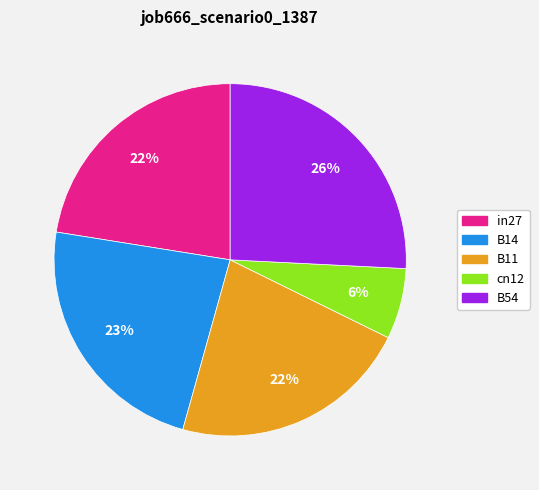

To the nearest percent, what is the combined percentage of in27 and B54?

48%